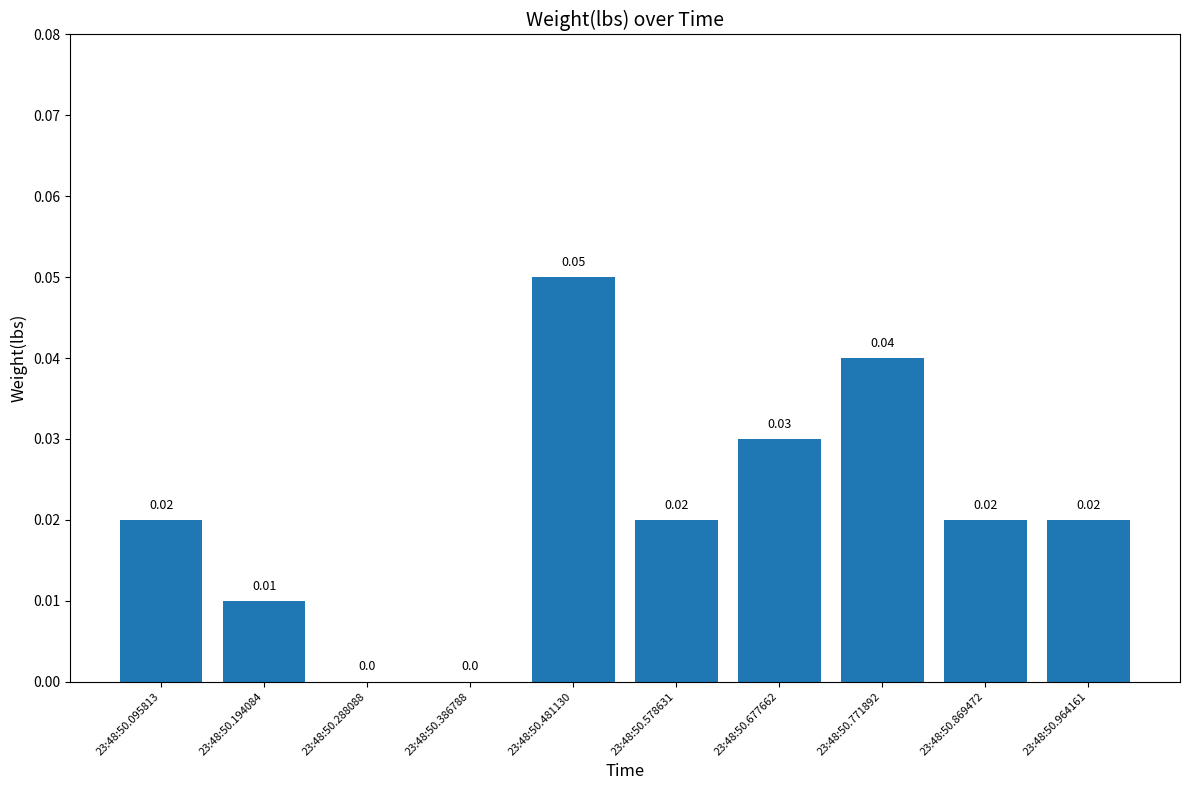

Between 23:48:50.386788 and 23:48:50.771892, which is larger?

23:48:50.771892